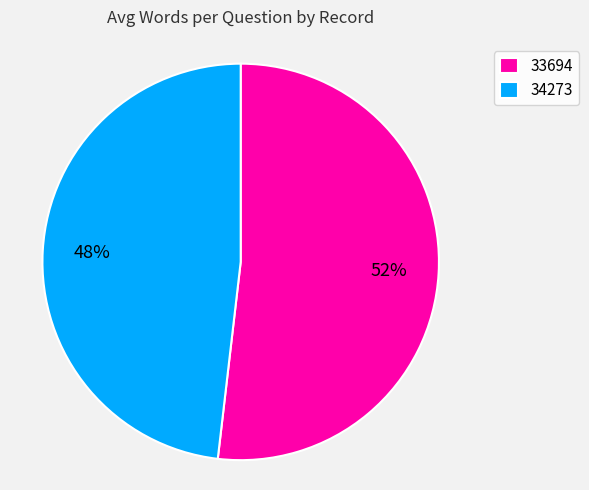

Is it true that 34273 is 48% of the pie?

True